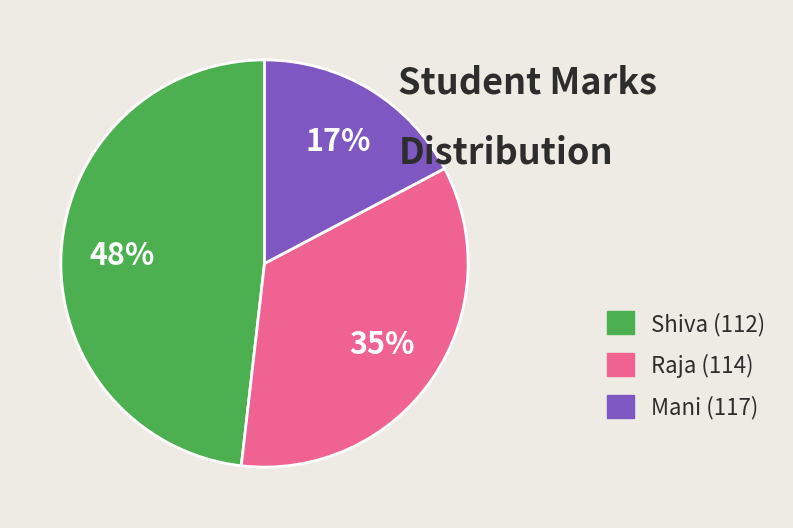

What is the smallest slice in the pie chart?

Mani (117)